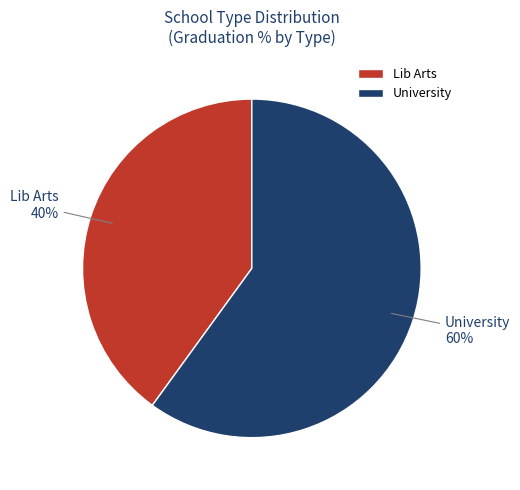

Rank the categories by value from lowest to highest.

Lib Arts, University